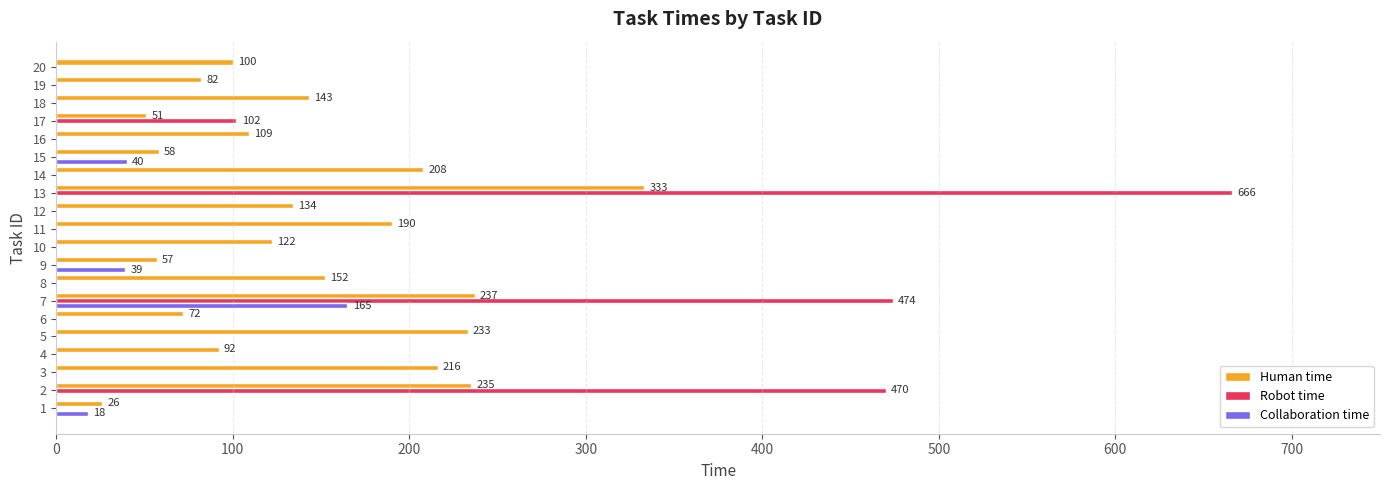

Which series changed the most between 11 and 19?

Human time